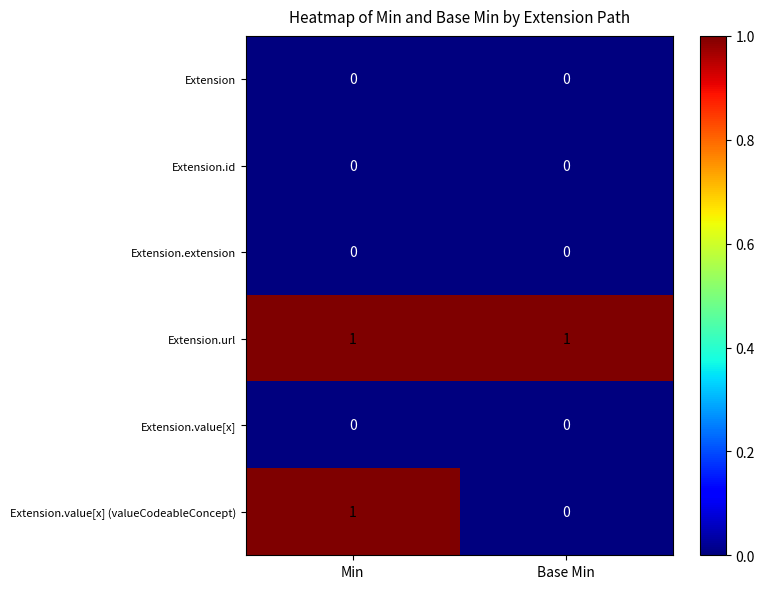

Which series has the largest total across all categories?

Extension.url